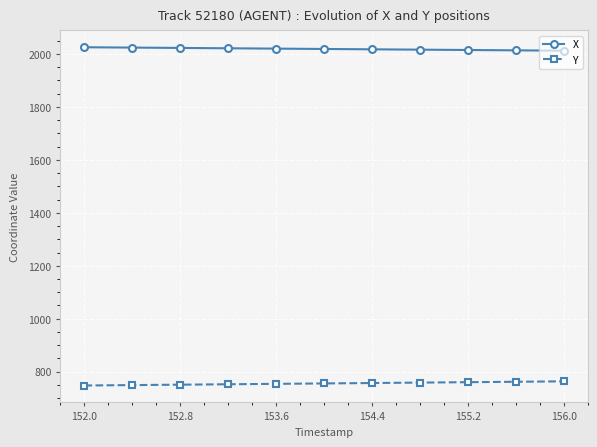

Rank the series by their average value, from highest to lowest.

X, Y